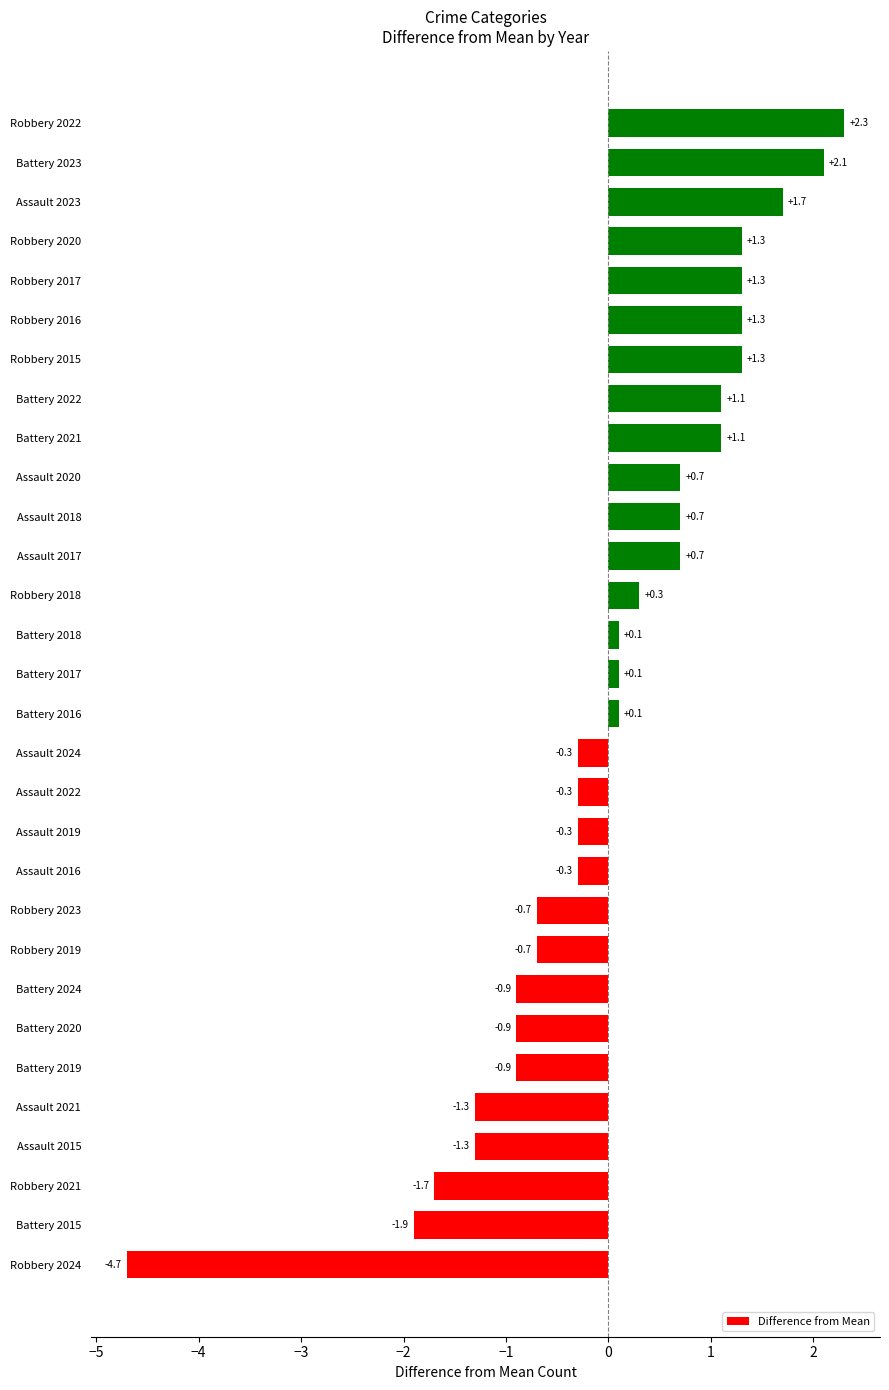

The chart shows a value of 0.1 at Battery 2016. True or false?

True